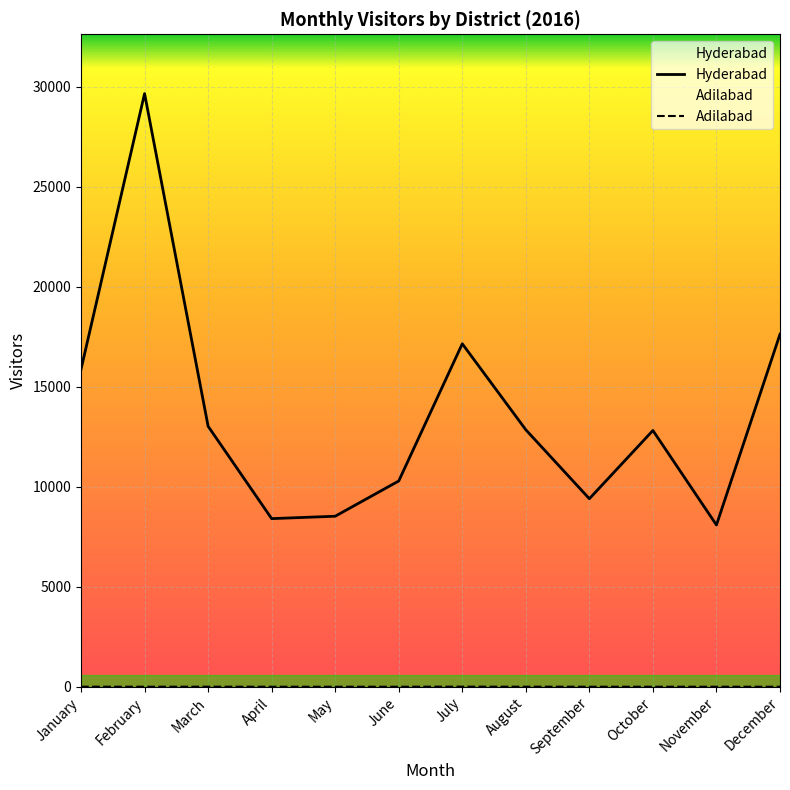

What is the difference between the maximum and second lowest values in the Adilabad series?

4